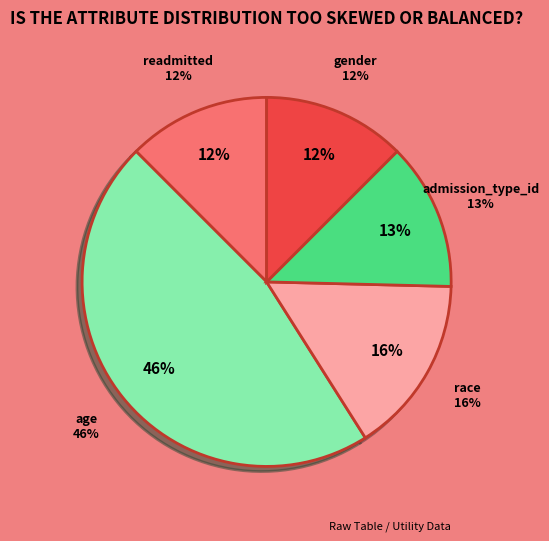

Combined, what portion of the pie is admission_type_id and readmitted?

25.4%